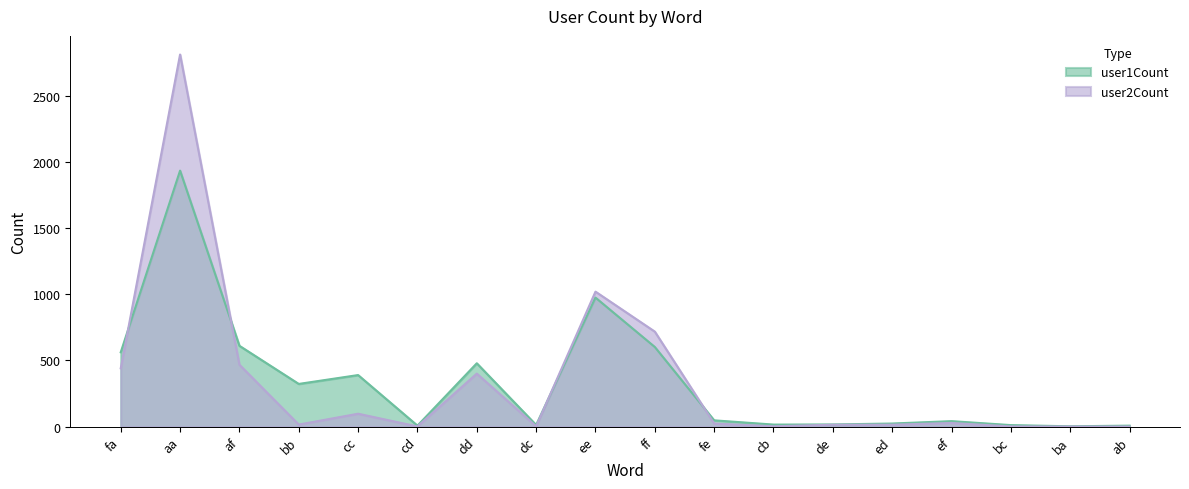

Reading right to left, transcribe all the data shown in this chart.

user1Count: ab=7	ba=2	bc=11	ef=41	ed=23	de=16	cb=15	fe=47	ff=601	ee=974	dc=12	dd=478	cd=7	cc=389	bb=322	af=610	aa=1933	fa=561
user2Count: ab=0	ba=0	bc=1	ef=27	ed=14	de=14	cb=2	fe=23	ff=717	ee=1019	dc=2	dd=400	cd=1	cc=97	bb=15	af=467	aa=2810	fa=440